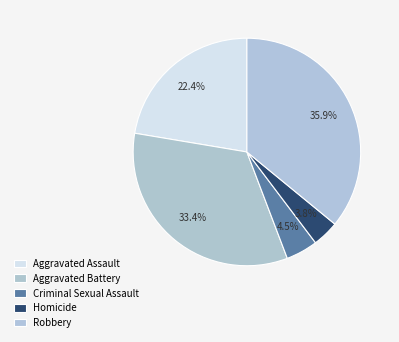

To the nearest percent, what is the combined percentage of Criminal Sexual Assault and Robbery?

40%